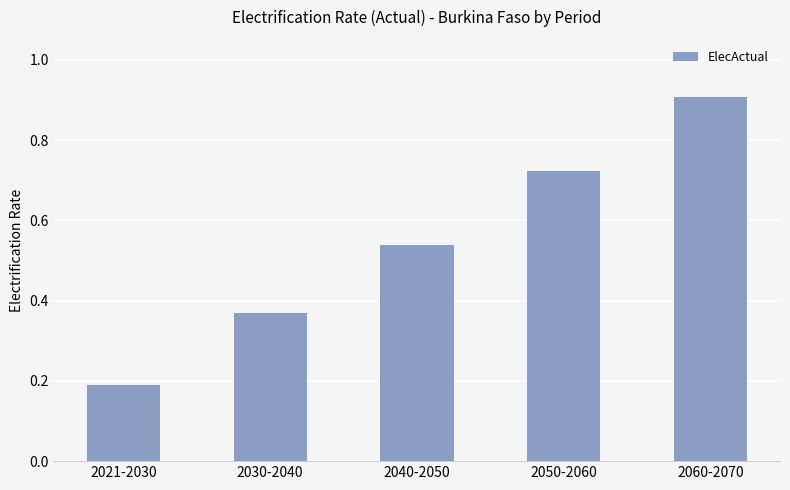

What is the value of the 1st bar from the left?

0.2